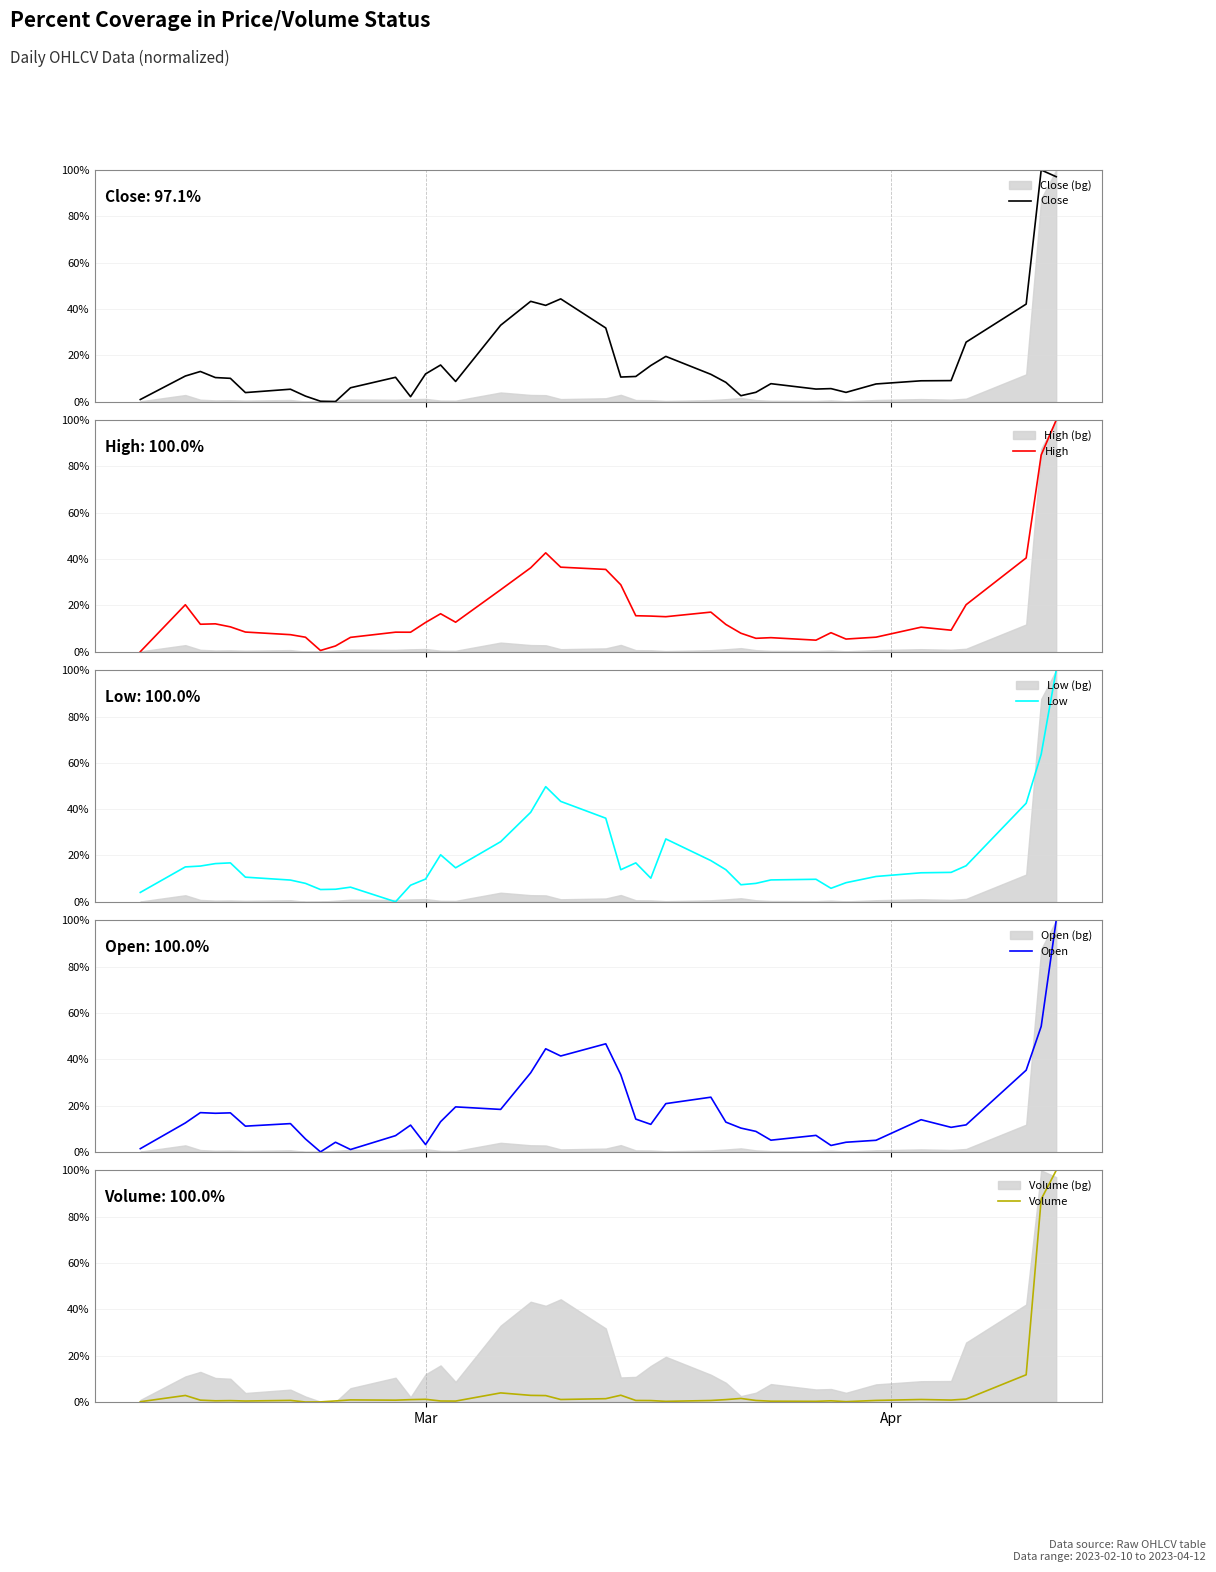

Which series has the largest range (max minus min)?

Close